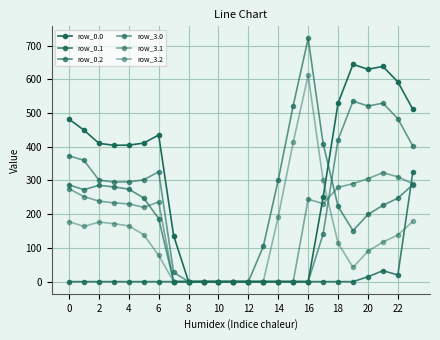

How many times do row_3.2 and row_3.0 cross each other?

1